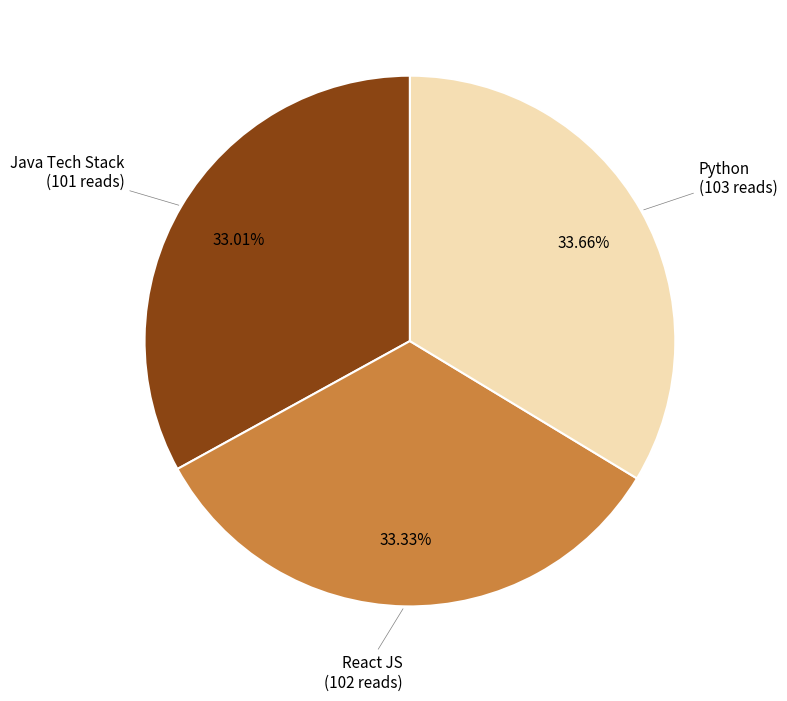

Between Python and Java Tech Stack, which is larger?

Python